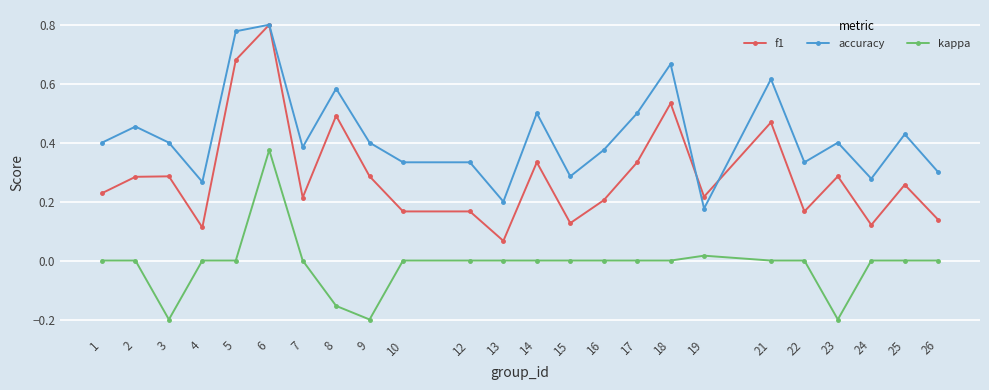

Which category has the lowest value in the f1 series?

13